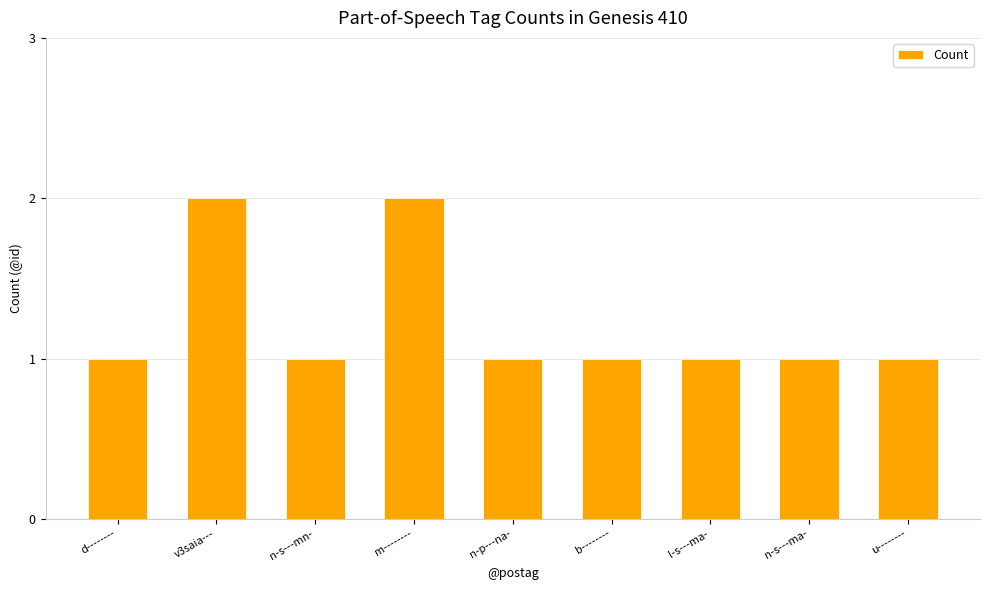

What is the ratio of the value at m-------- to the value at l-s---ma-?

2.0